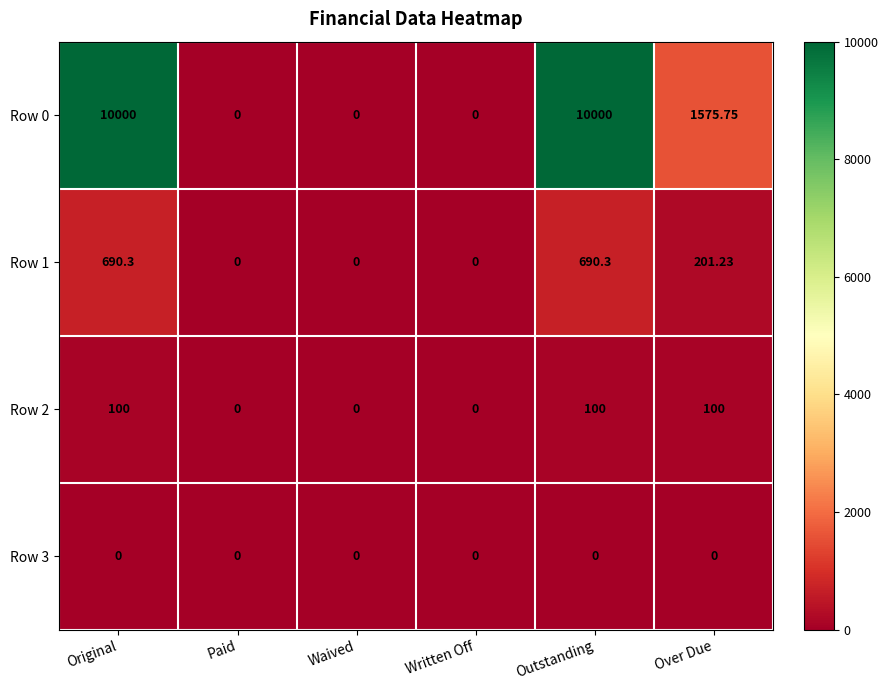

Where does the Row 1 series first go above 201?

Original